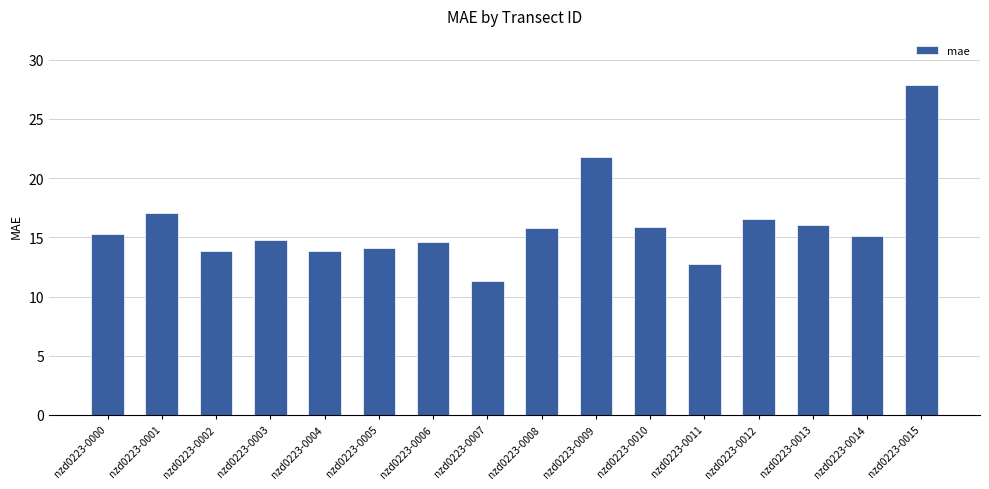

Is it true that the value at nzd0223-0012 is 4.7?

False